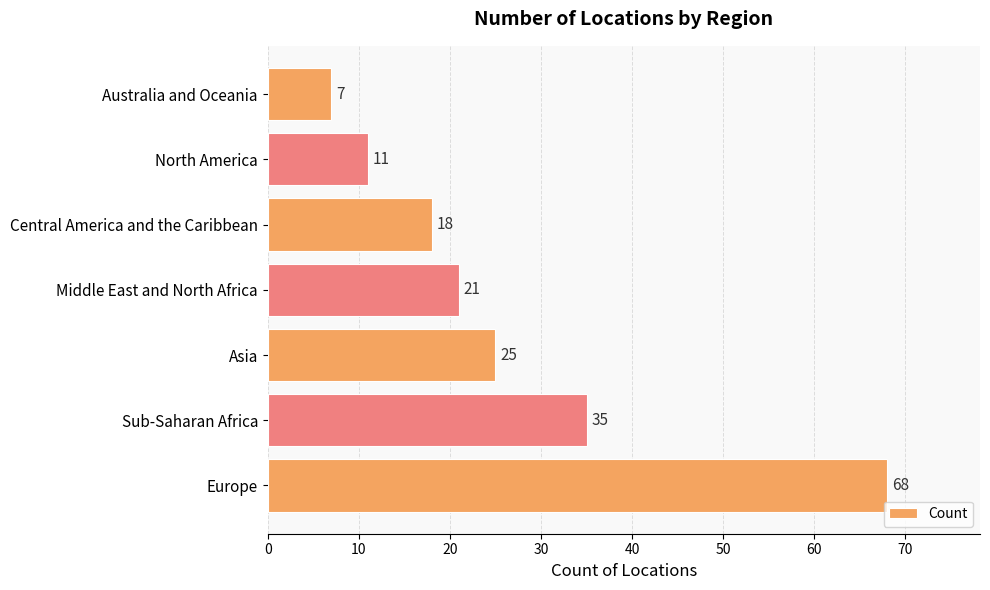

What is the ratio of the value at Australia and Oceania to the value at Middle East and North Africa?

0.3